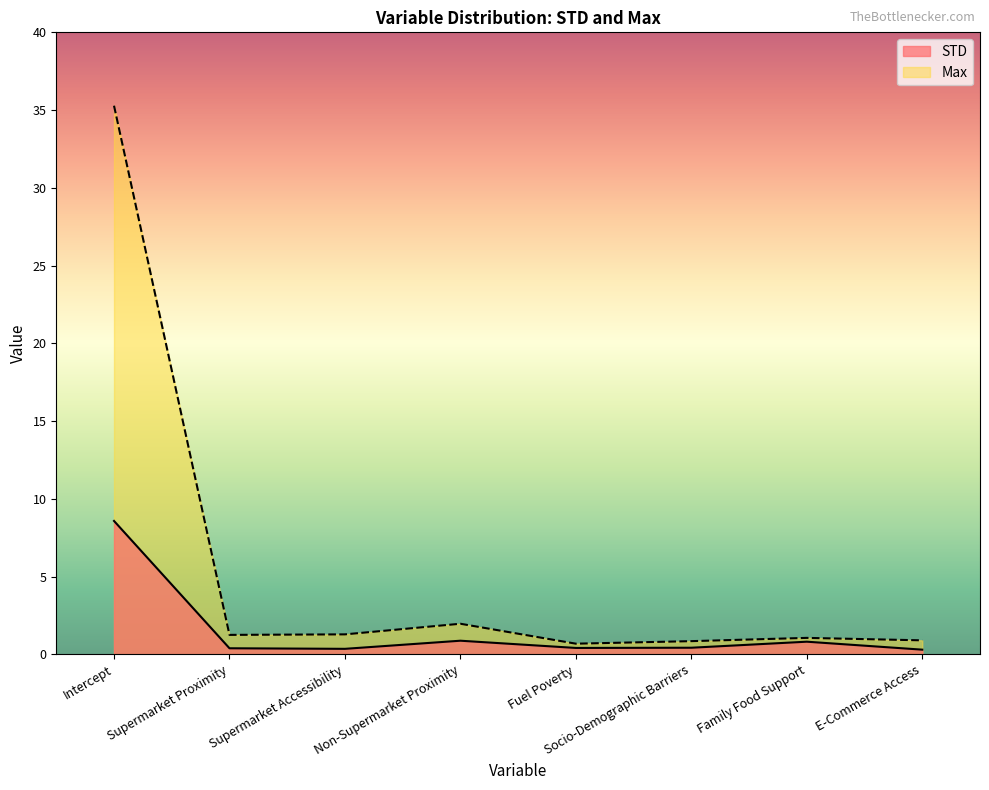

How many interior local peaks does the STD series have?

2